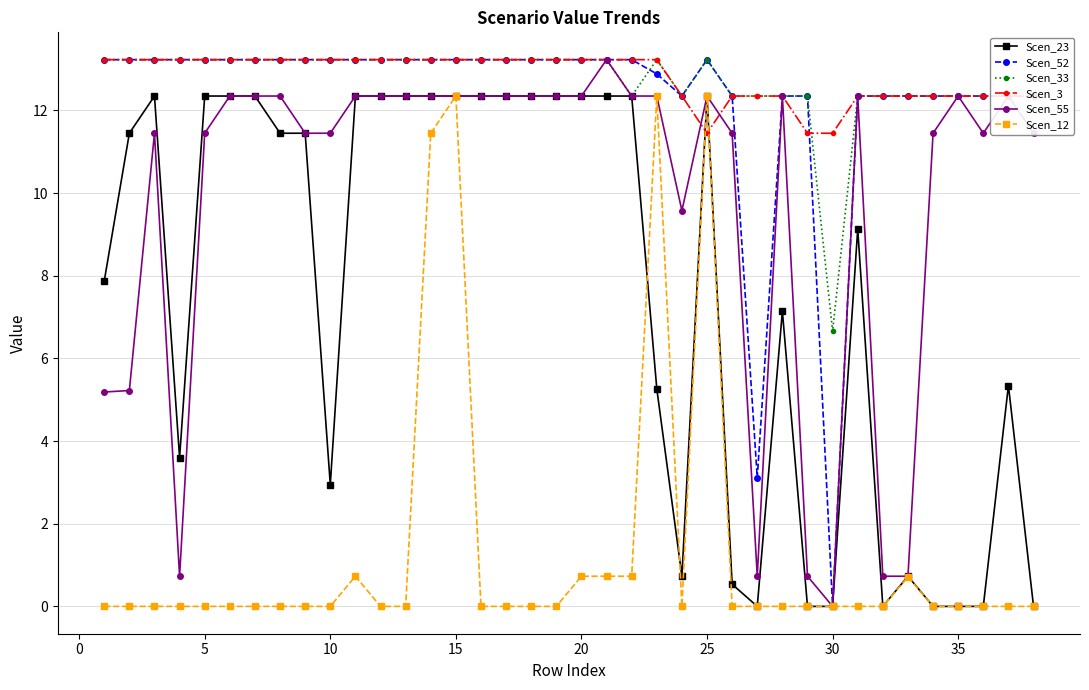

At how many categories does at least one series exceed 4?

38